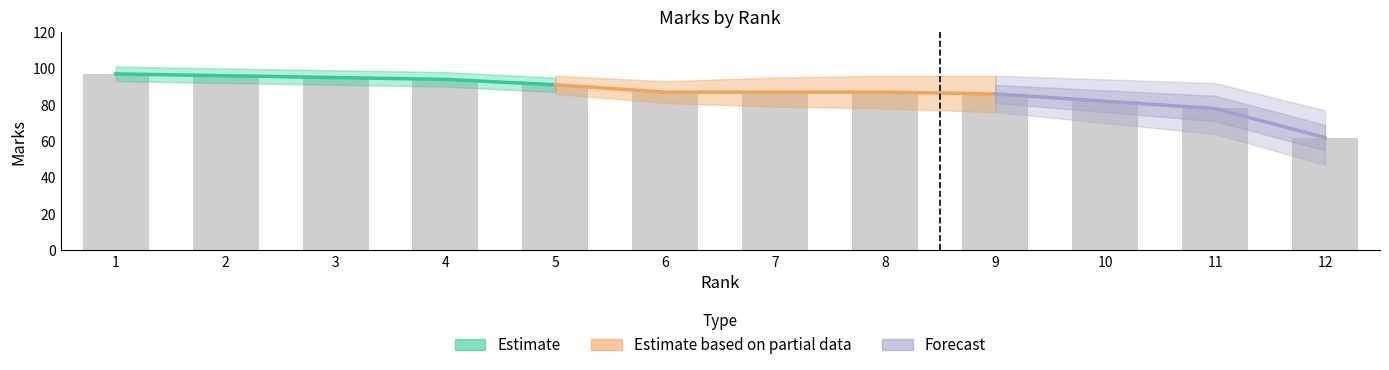

List the labels in order of value, smallest first.

12, 11, 10, 9, 6, 7, 8, 5, 4, 3, 2, 1